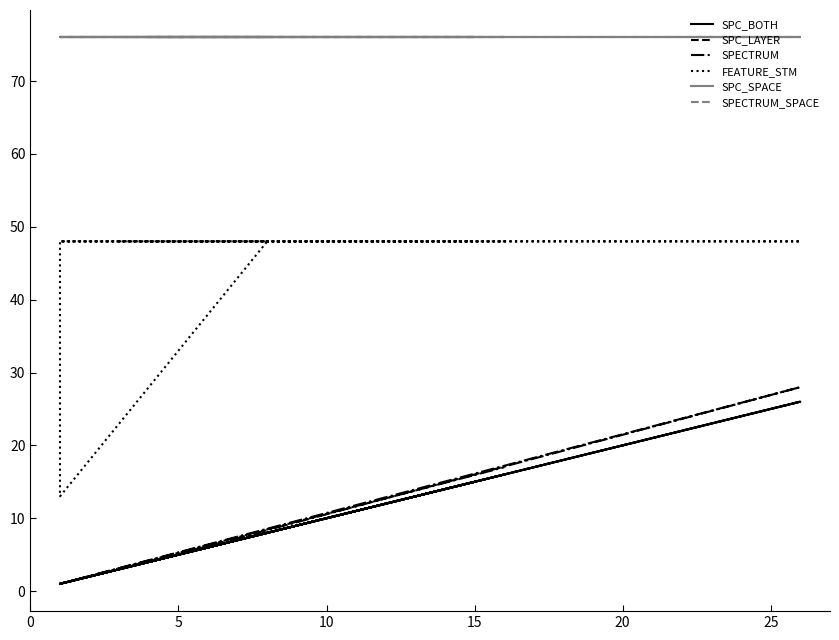

List the series in order of their peak value, lowest first.

SPC_BOTH, SPC_LAYER, SPECTRUM, FEATURE_STM, SPC_SPACE, SPECTRUM_SPACE